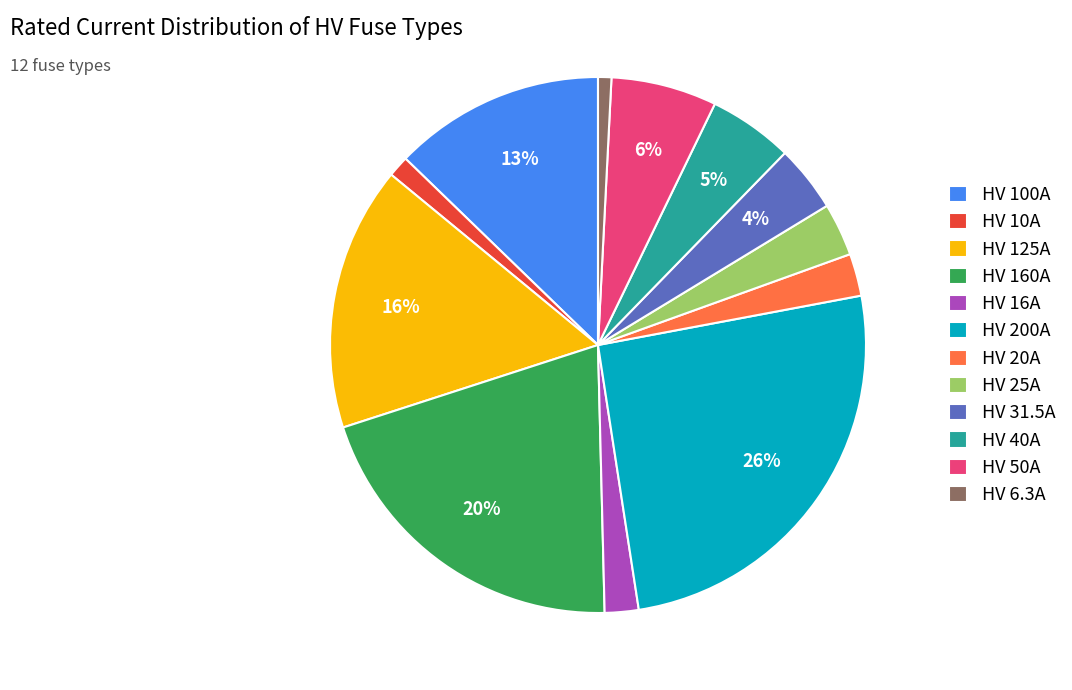

Approximately how many times larger is the value at HV 200A compared to HV 100A?

2.0